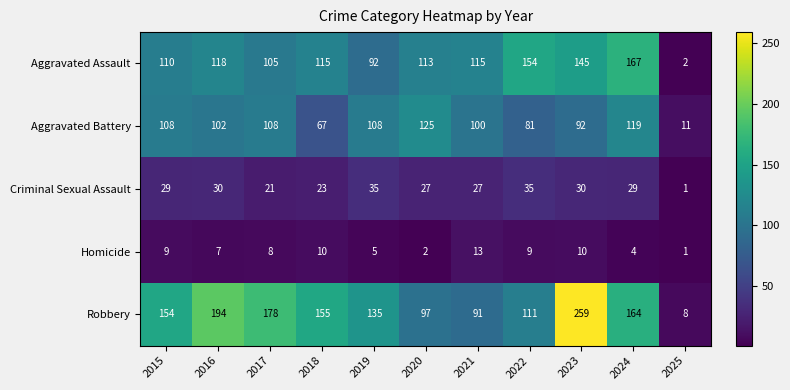

The Aggravated Assault series shows 34 at 2022. True or false?

False